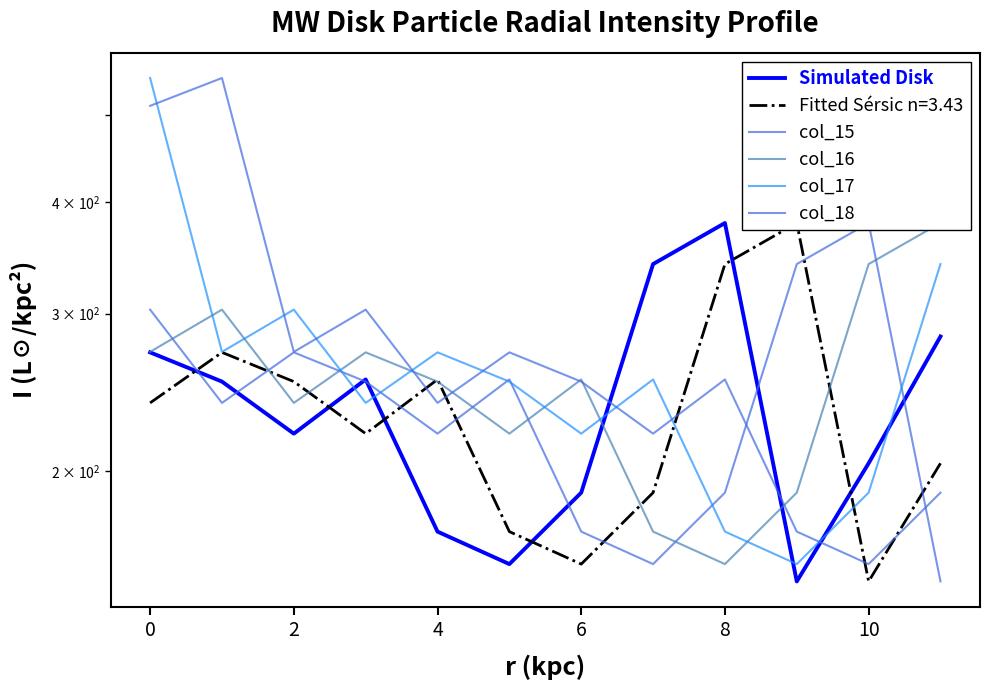

What is the maximum value for col_15?

378.8